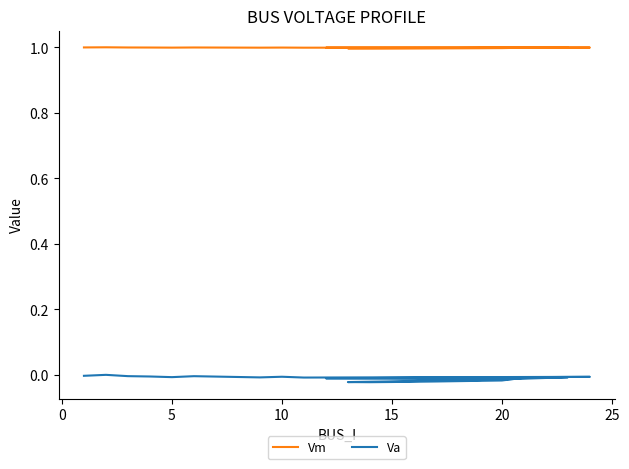

The Va series shows -0.0 at 8. True or false?

False